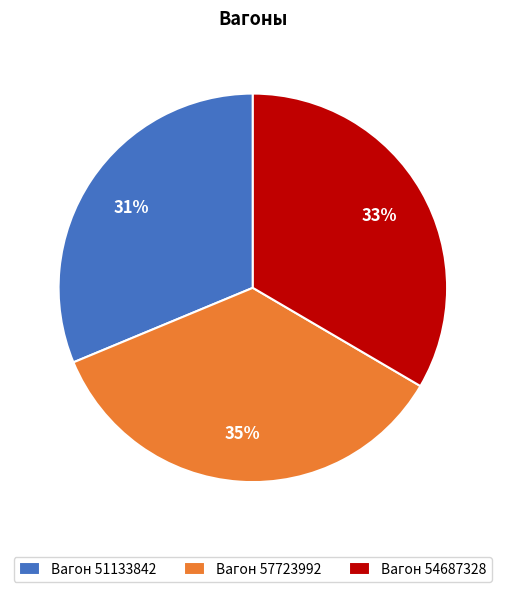

Count the number of slices in the pie.

3